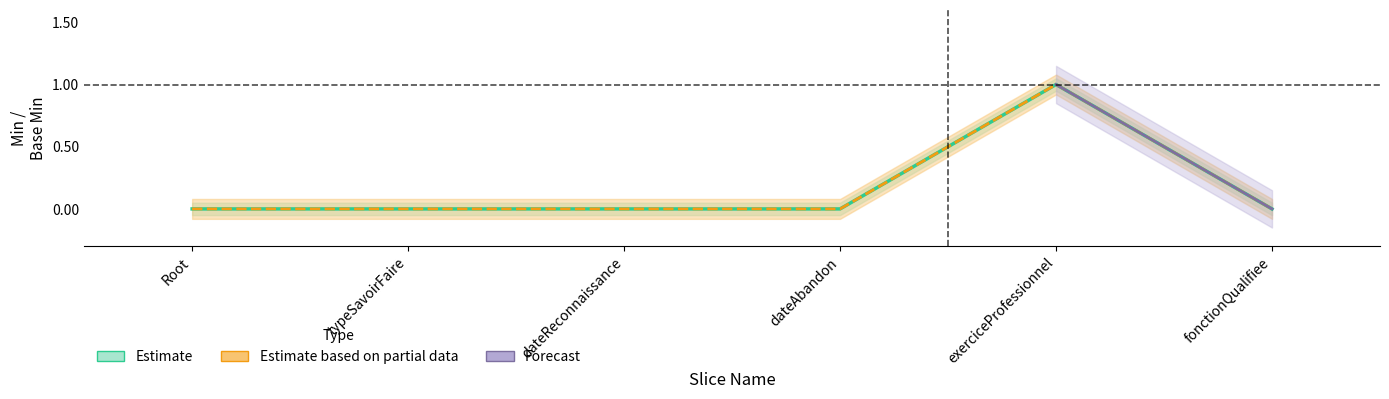

How many interior local peaks does the Min series have?

1